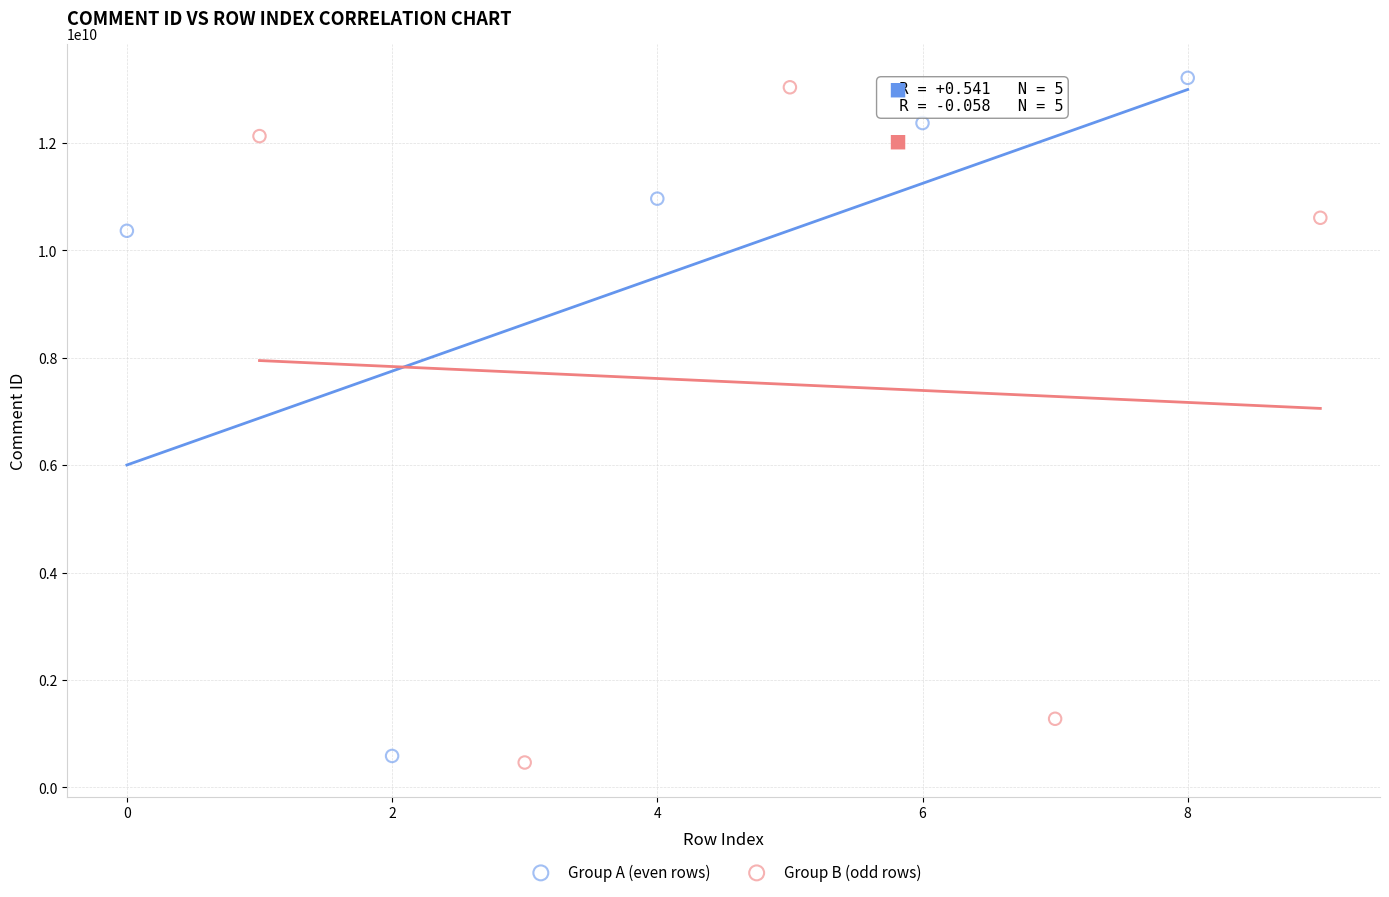

What are all the series names shown in the legend?

Group A (even rows), Group B (odd rows)